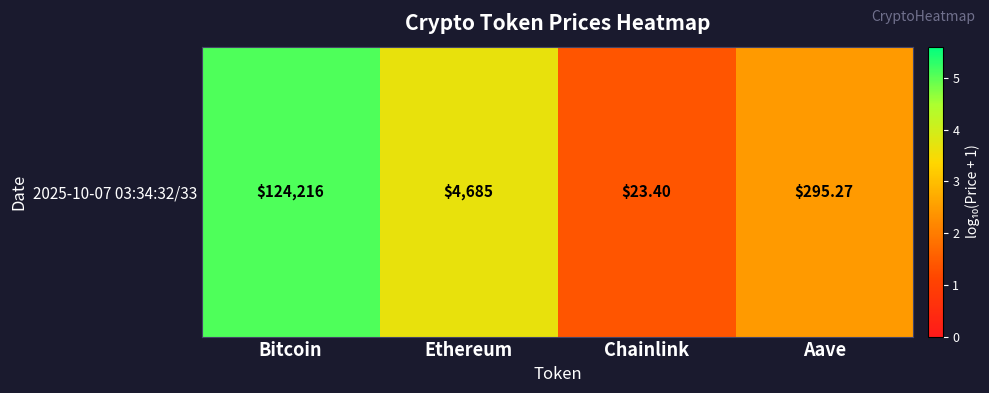

Which category has the highest value across all series?

Bitcoin